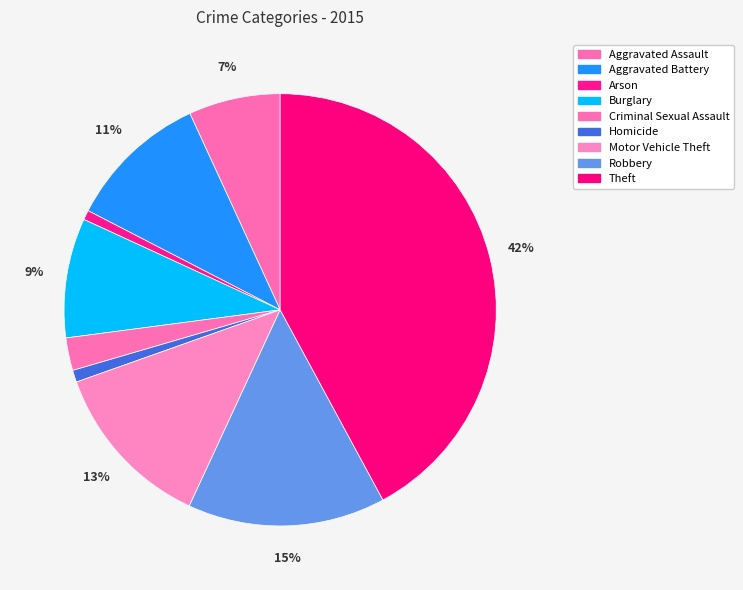

How many slices are in this pie chart?

9